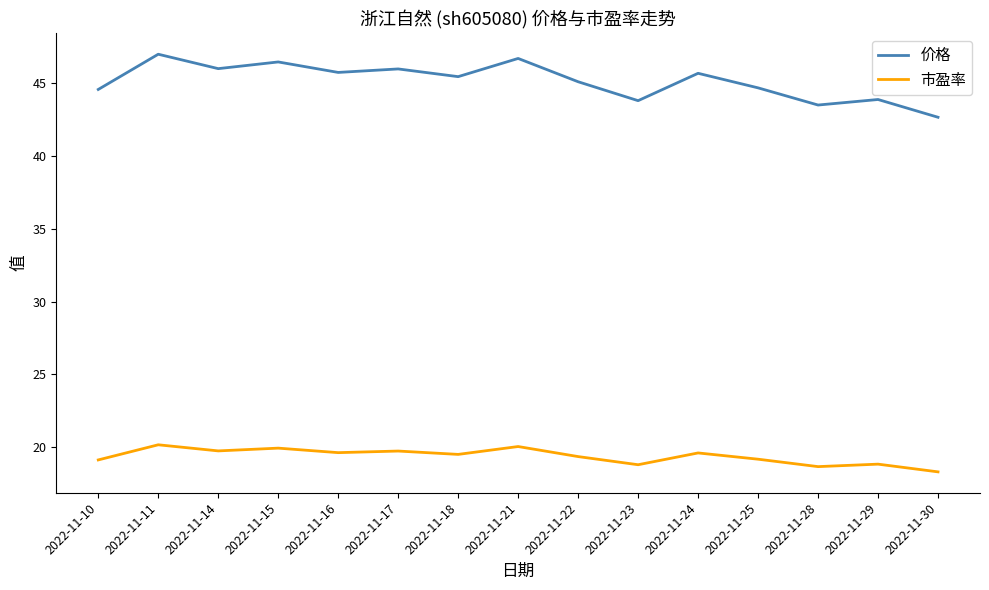

Is the value of 市盈率 at 2022-11-22 greater than the value of 价格 at 2022-11-29?

No